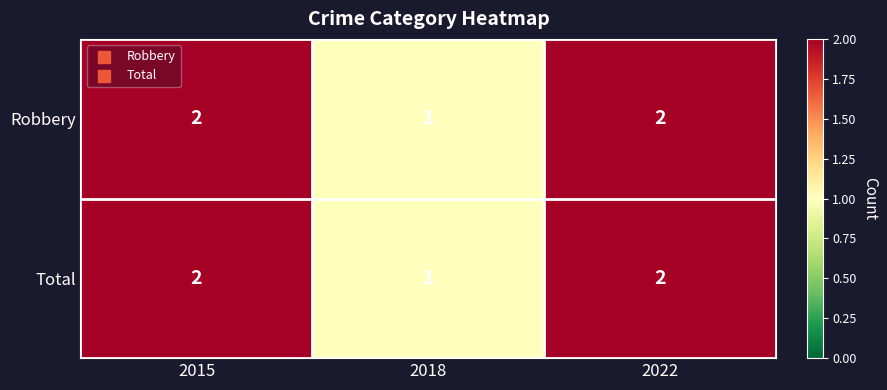

Where is Total nearest to the value 1?

2018